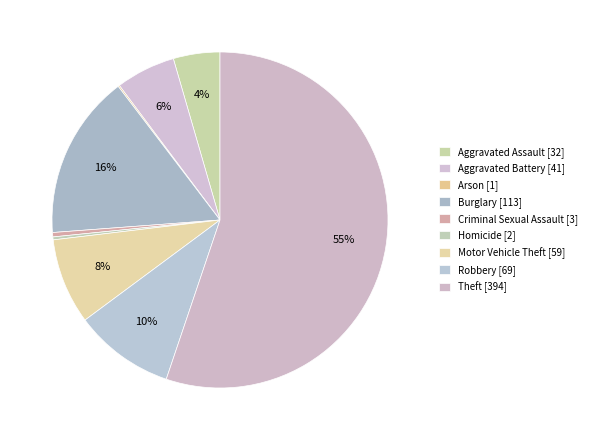

How many segments does this pie chart have?

9